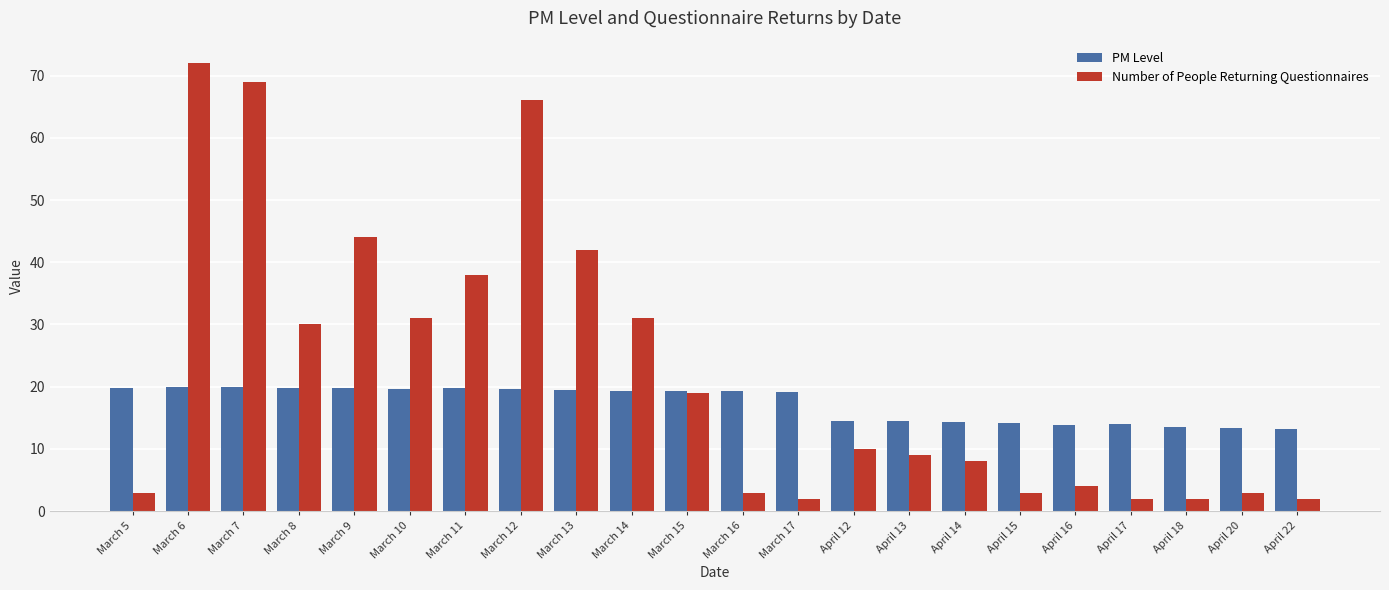

What is the difference between the maximum and minimum values in the PM Level series?

6.9